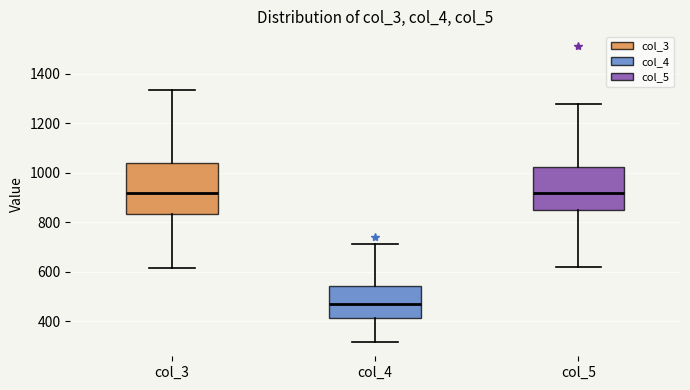

Reading left to right, transcribe this box plot: for each box, give where its median line is, the range the box spans, and where its two whiskers end, as read against the y-axis. The values are not printed on the chart, so give them approximately, as read against the axis.

col_3: median 920, box 840 to 1040, whiskers 620 to 1340
col_4: median 480, box 420 to 540, whiskers 320 to 720
col_5: median 920, box 840 to 1020, whiskers 620 to 1280